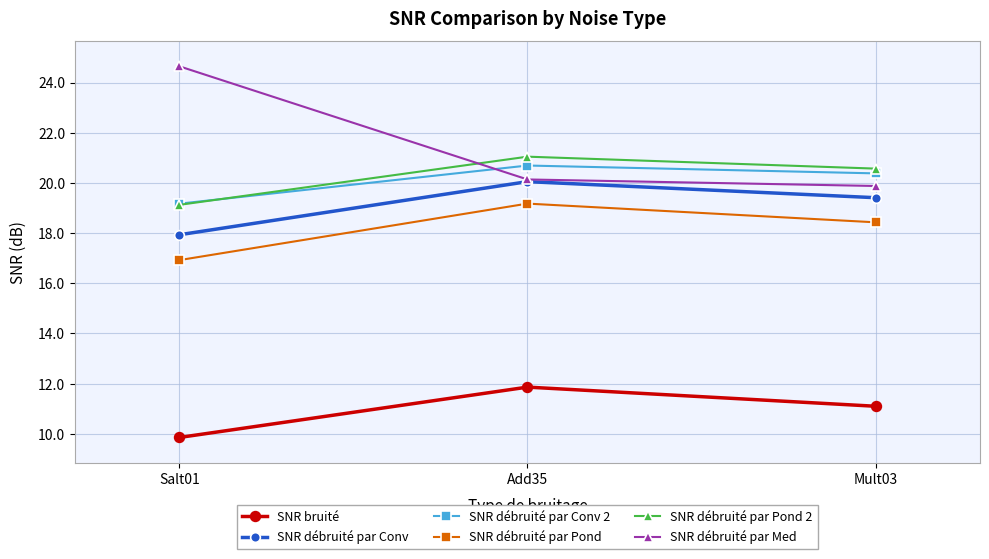

Is it true that SNR bruité equals 13.9 at Salt01?

False